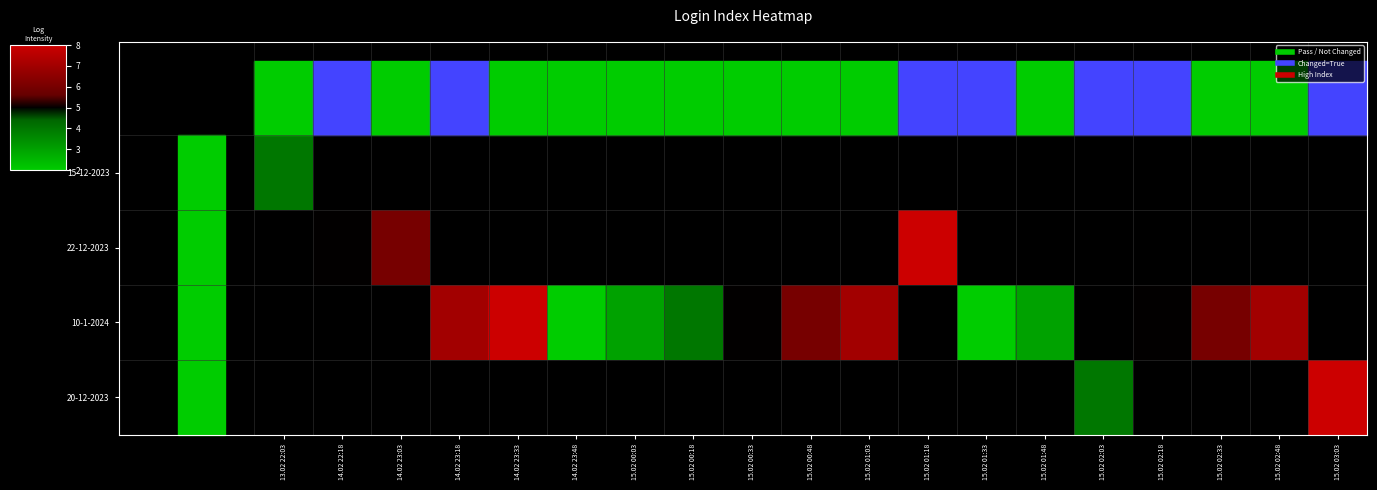

How many distinct data groups are displayed?

4